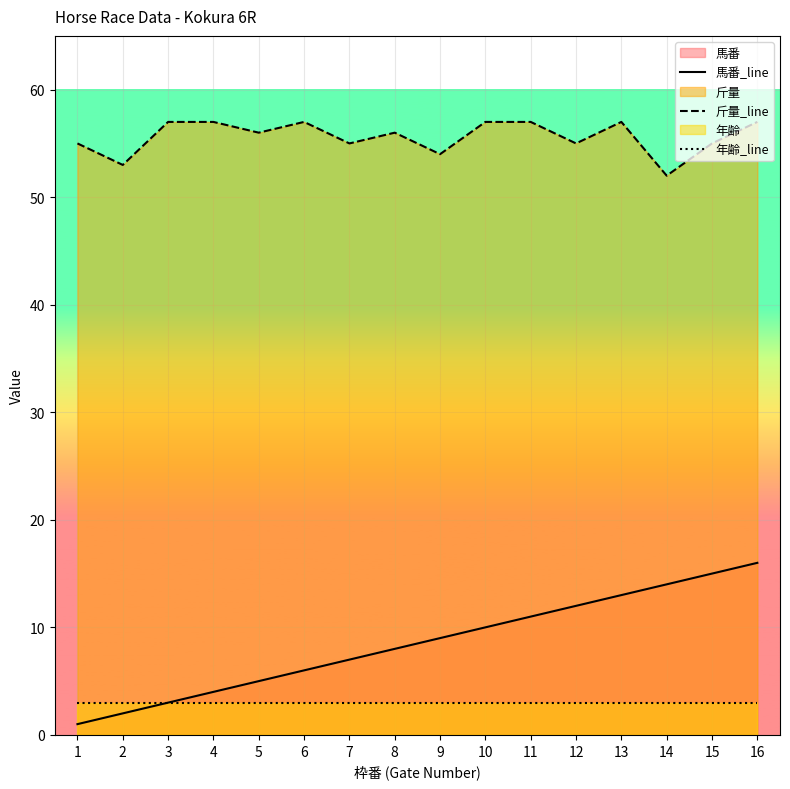

Is the value of 年齢_line at 16 greater than the value of 斤量_line at 14?

No